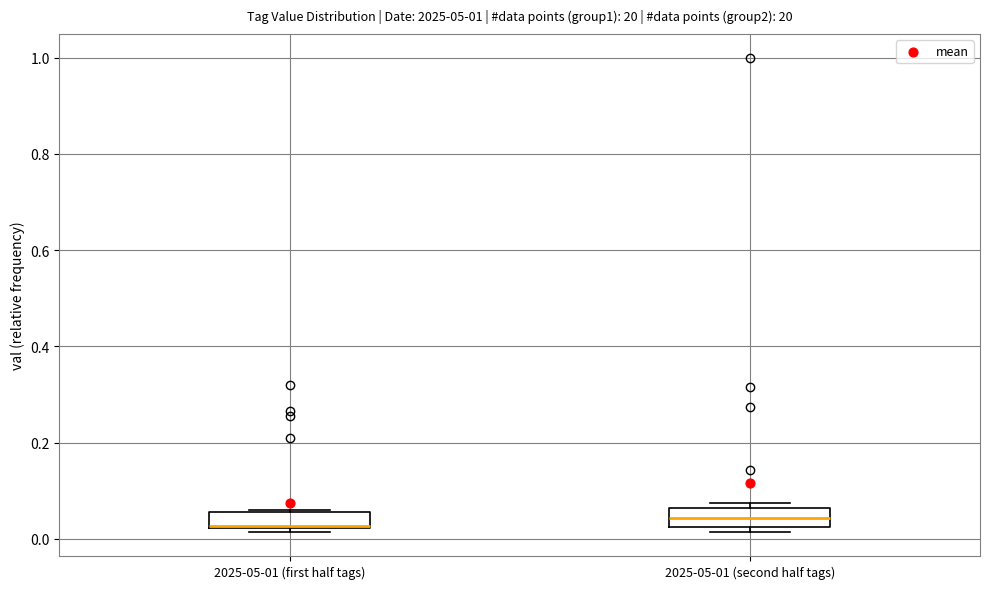

Where is the upper edge of the box for 2025-05-01 (second half tags) on the y-axis? The values are not printed on the chart, so give them approximately, as read against the axis.

0.06